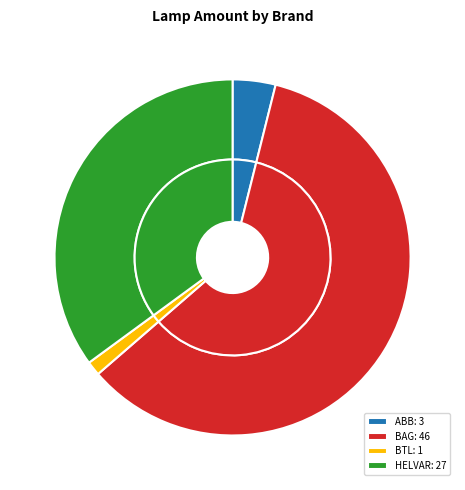

What is the smallest slice in the pie chart?

BTL